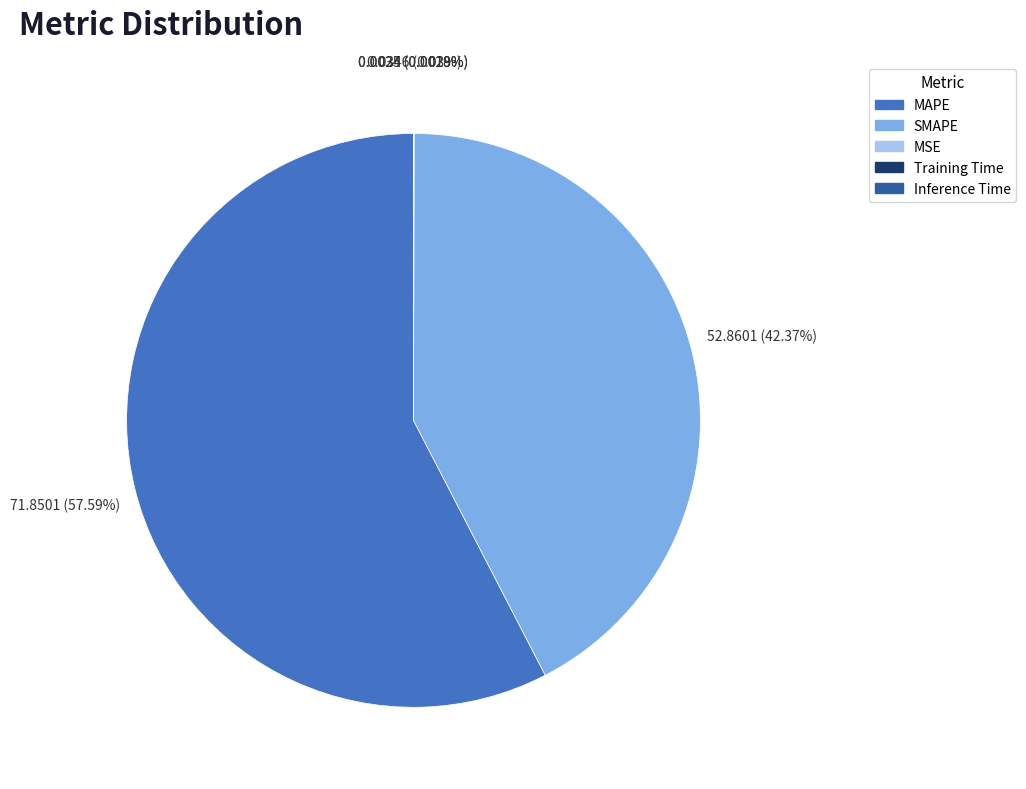

Is it true that MAPE is 65% of the pie?

False